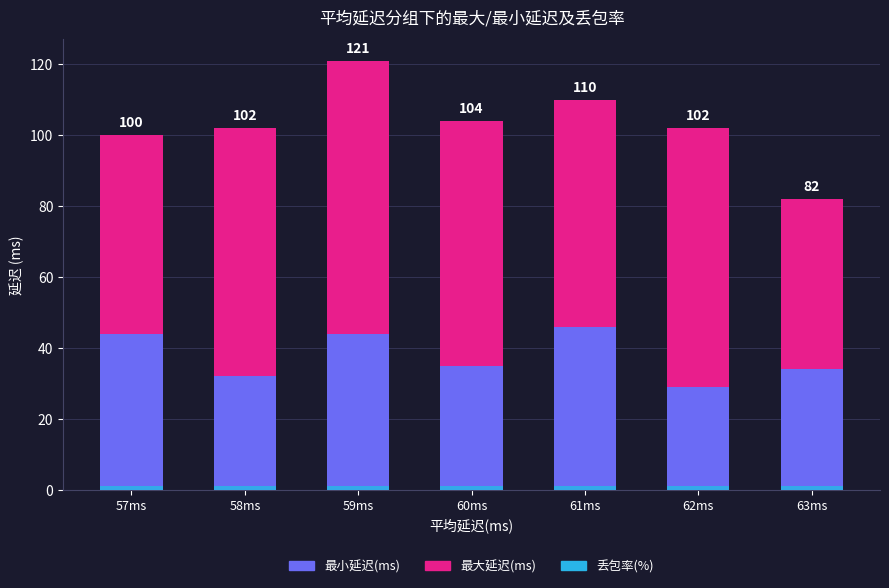

What are all the series names shown in the legend?

最小延迟(ms), 最大延迟(ms), 丢包率(%)